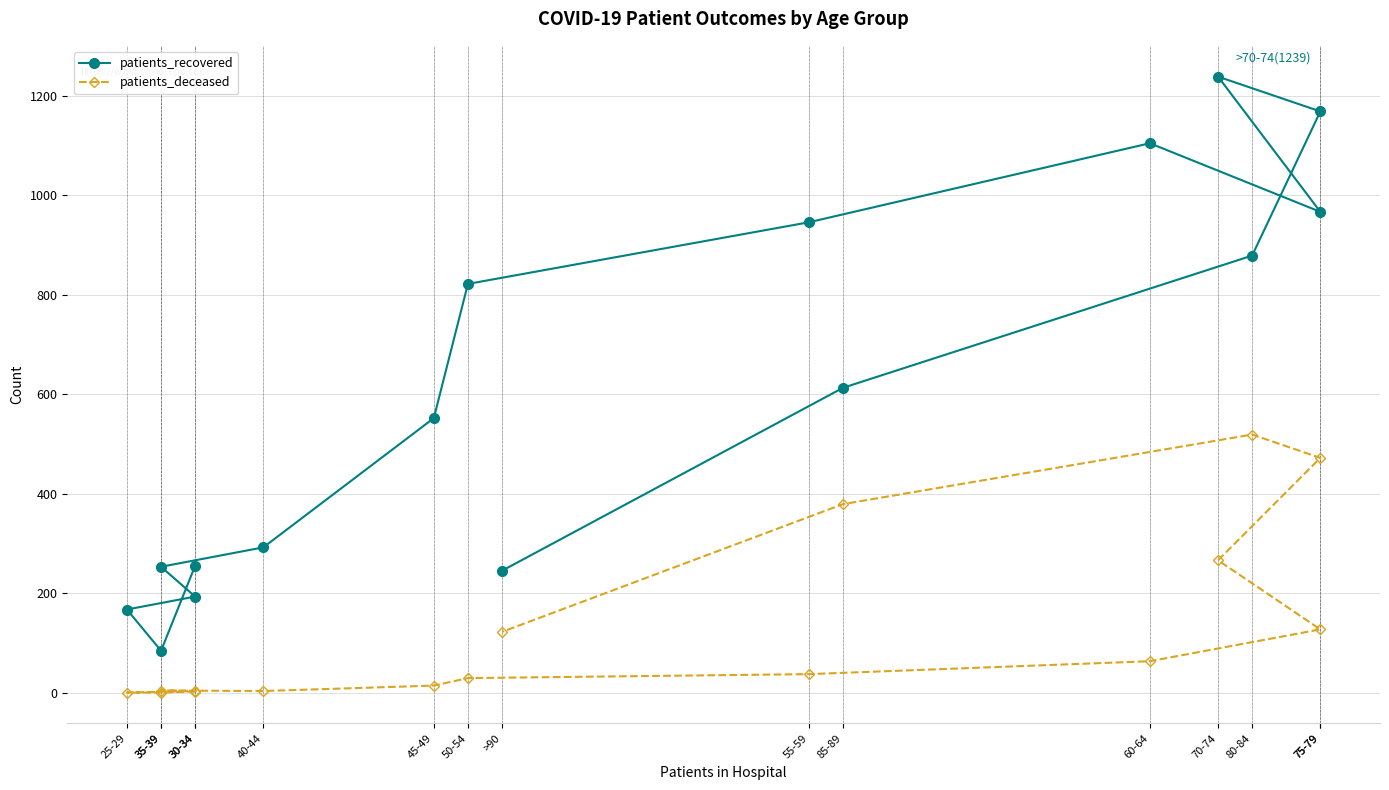

Reading right to left, transcribe all the data shown in this chart.

patients_recovered: >90=245	85-89=613	80-84=879	75-79=1169	70-74=1239	75-79=967	60-64=1105	55-59=946	50-54=822	45-49=552	40-44=292	35-39=253	30-34=193	25-29=167	35-39=84	30-34=255
patients_deceased: >90=122	85-89=379	80-84=519	75-79=472	70-74=266	75-79=127	60-64=63	55-59=37	50-54=29	45-49=14	40-44=3	35-39=4	30-34=3	25-29=0	35-39=0	30-34=2